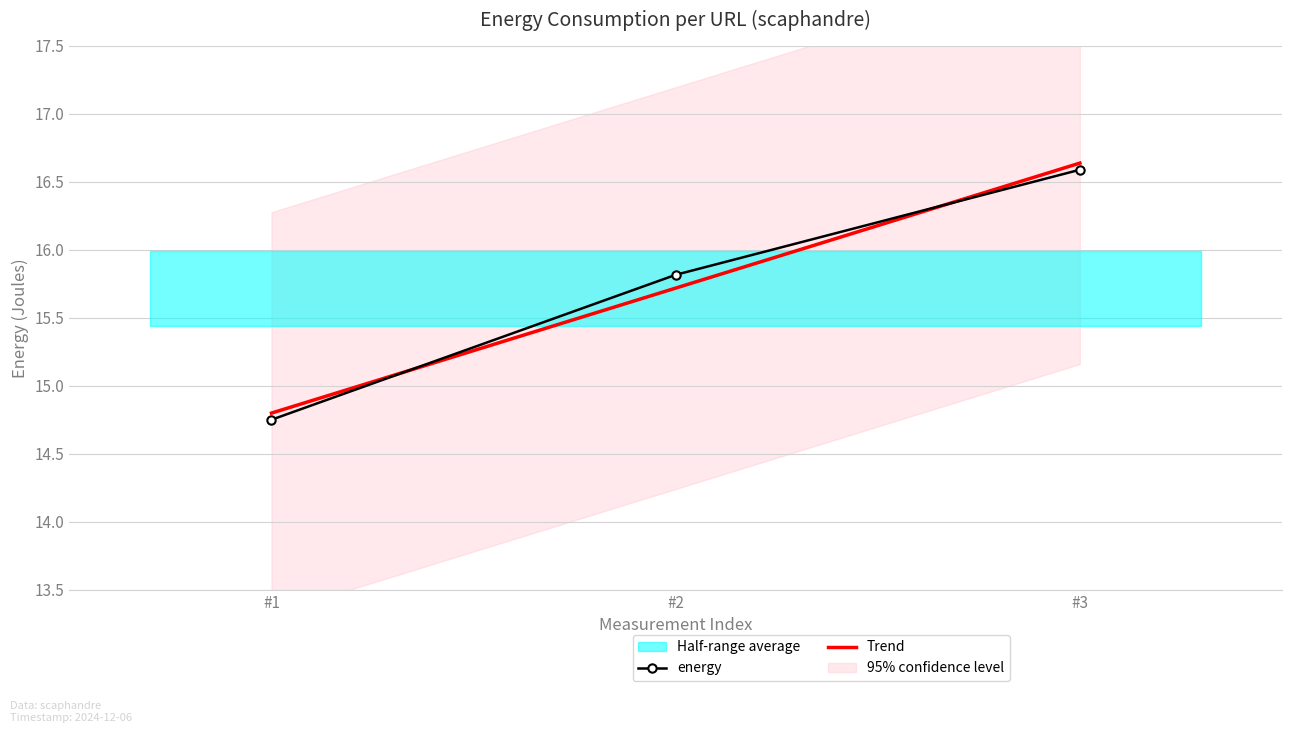

At which label does energy first exceed 15?

#2